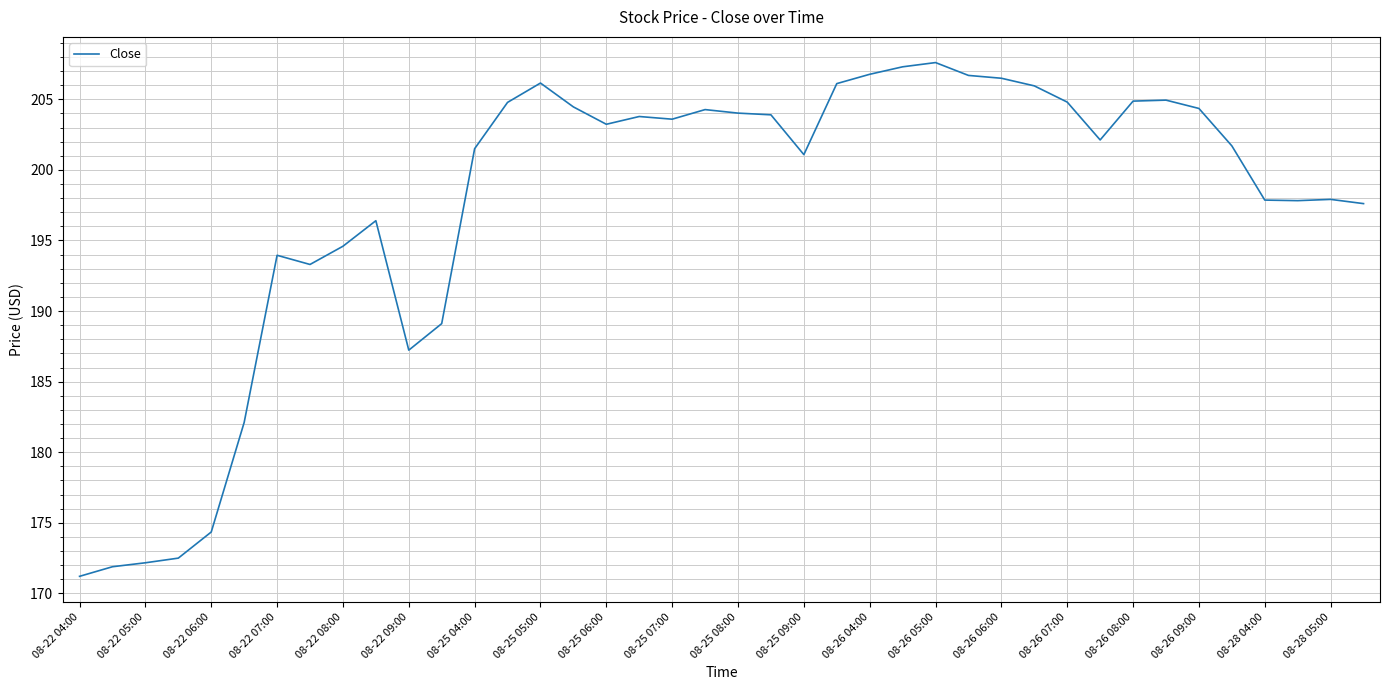

What is the difference between the maximum and minimum values?

36.4